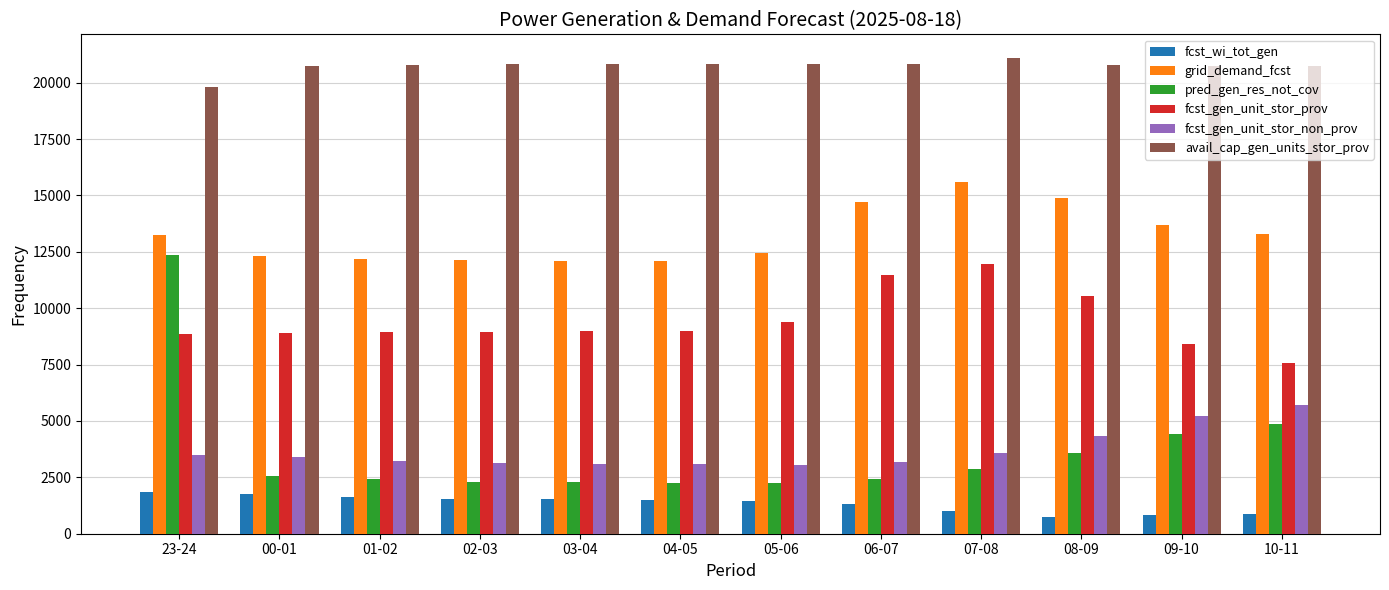

Is the value of avail_cap_gen_units_stor_prov at 02-03 greater than the value of pred_gen_res_not_cov at 00-01?

Yes